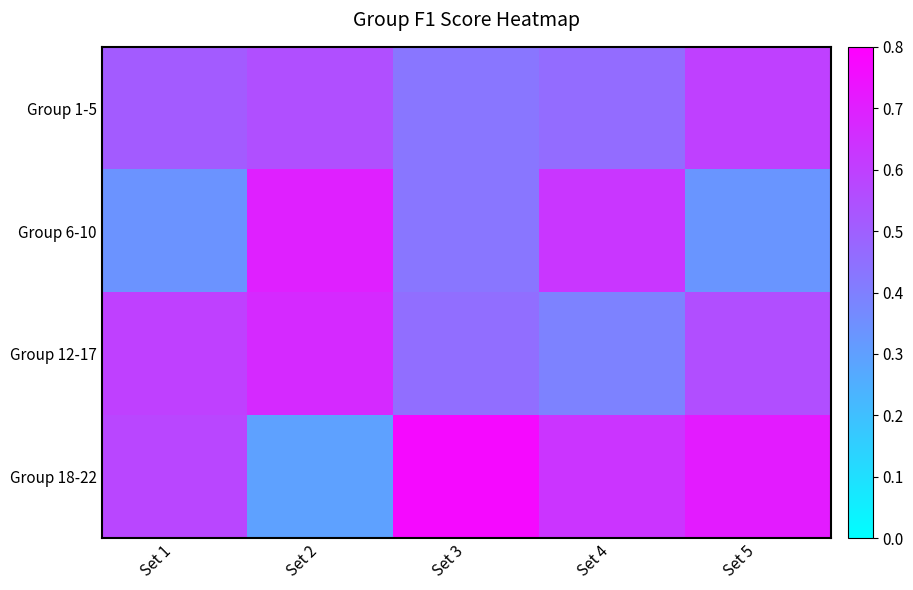

Rank the series by their maximum value, from lowest to highest.

Group 1-5, Group 12-17, Group 6-10, Group 18-22